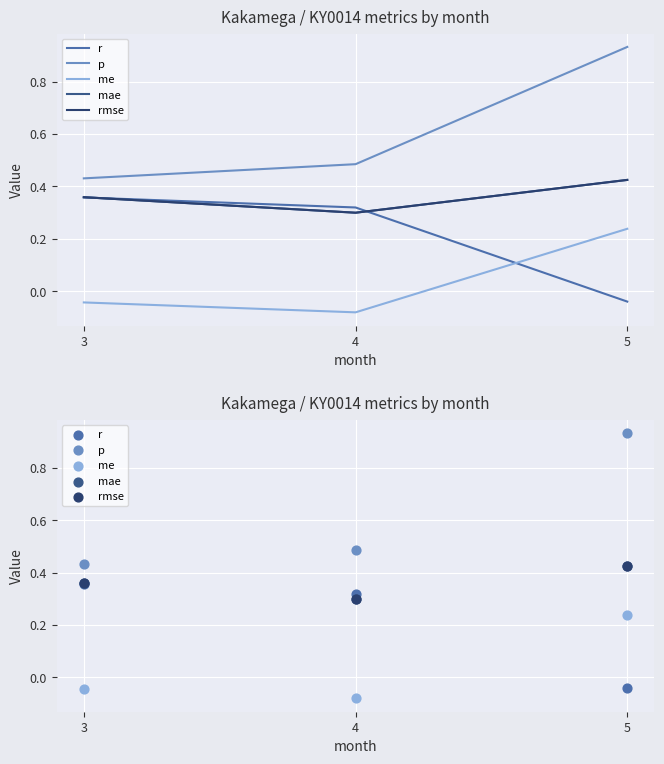

Which series reaches the maximum Y coordinate?

p